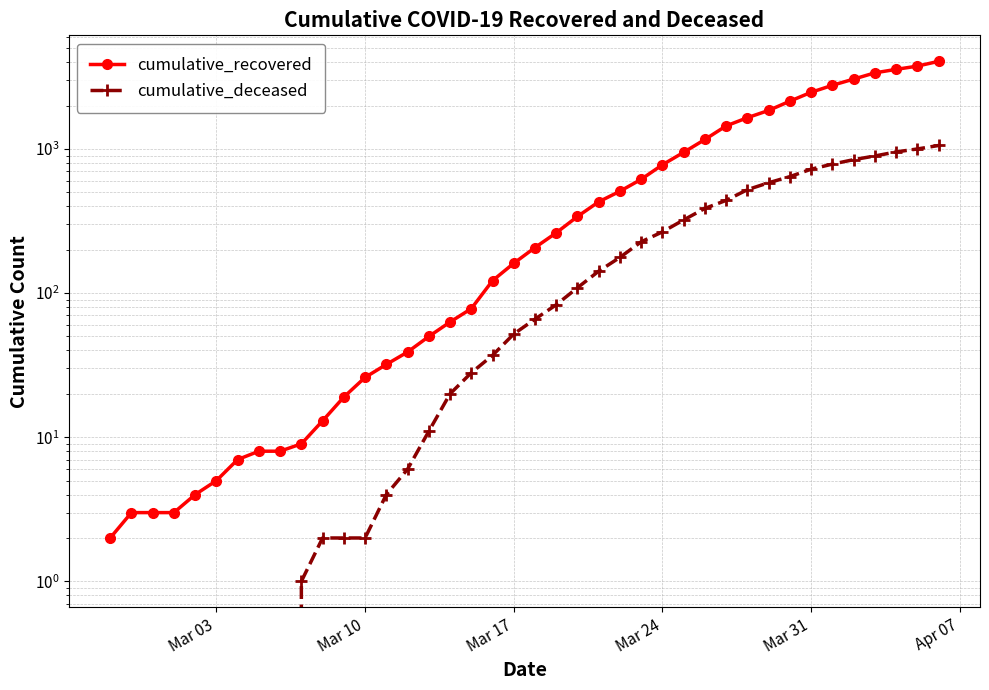

What is the value of the cumulative_recovered point at the 33rd from the left?

2146